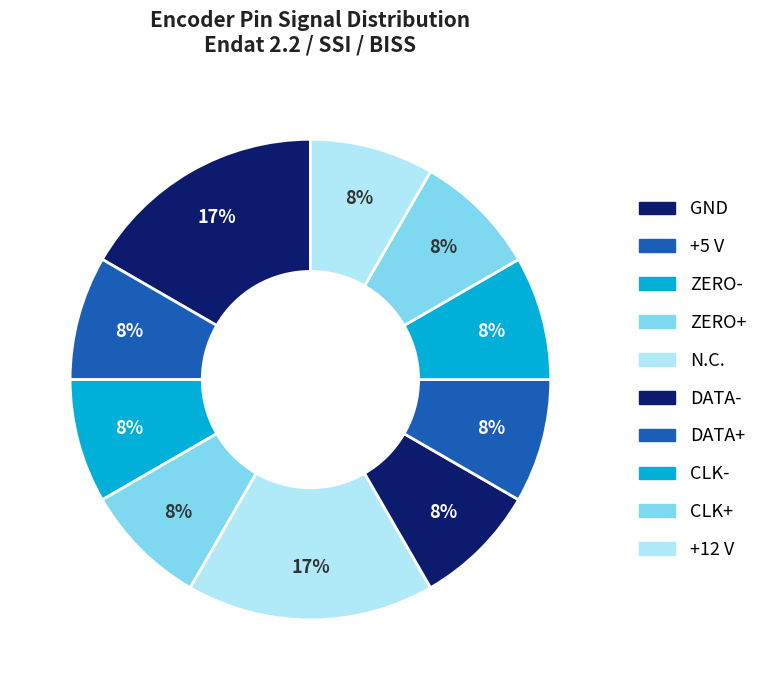

Between GND and +5 V, which is larger?

GND